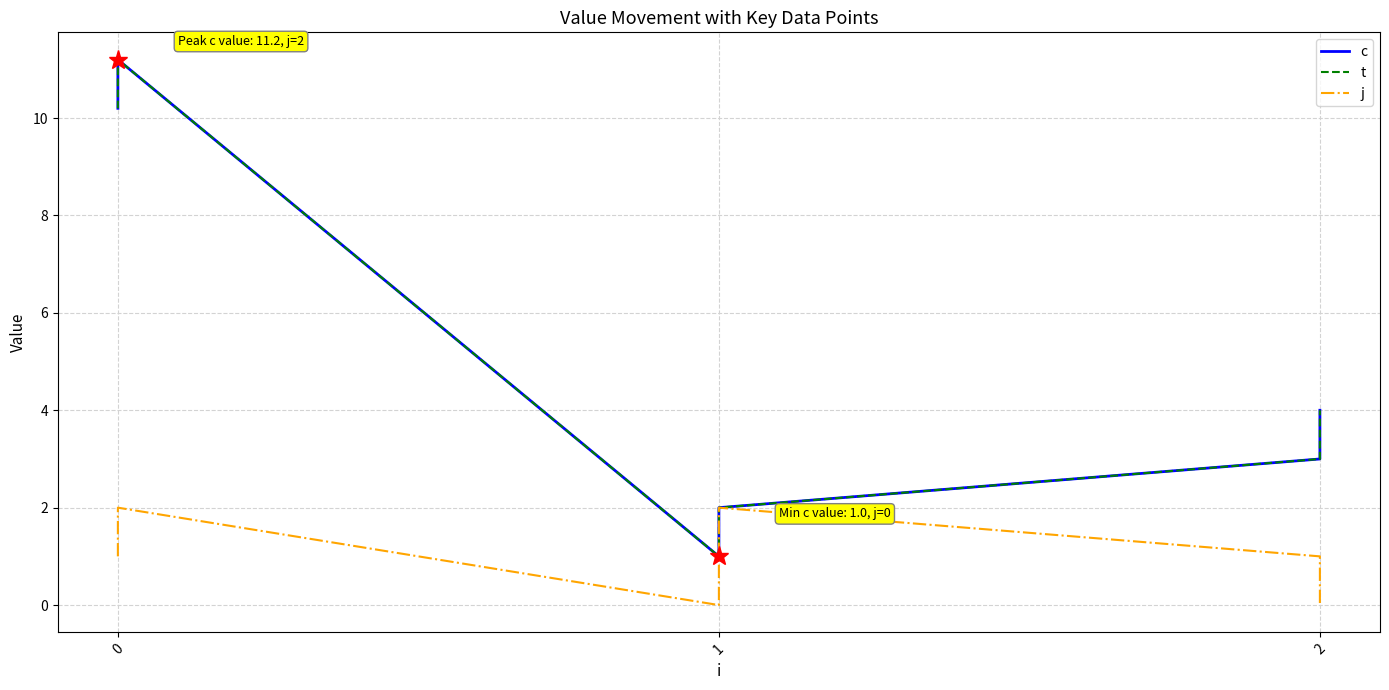

True or false: c has more than 0 interior local peaks.

True